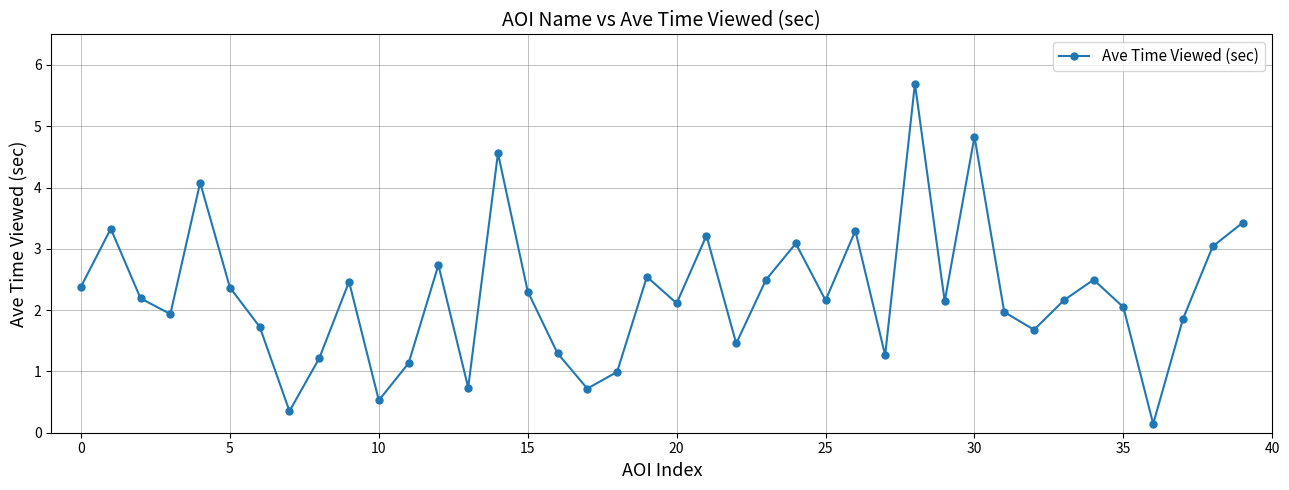

What is the value of the 29th point from the left?

5.7